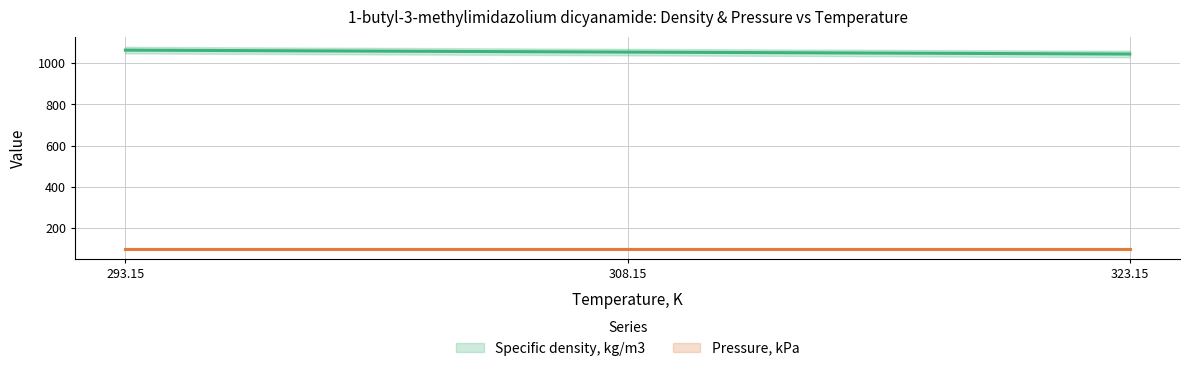

What position from the left is 308.15?

2